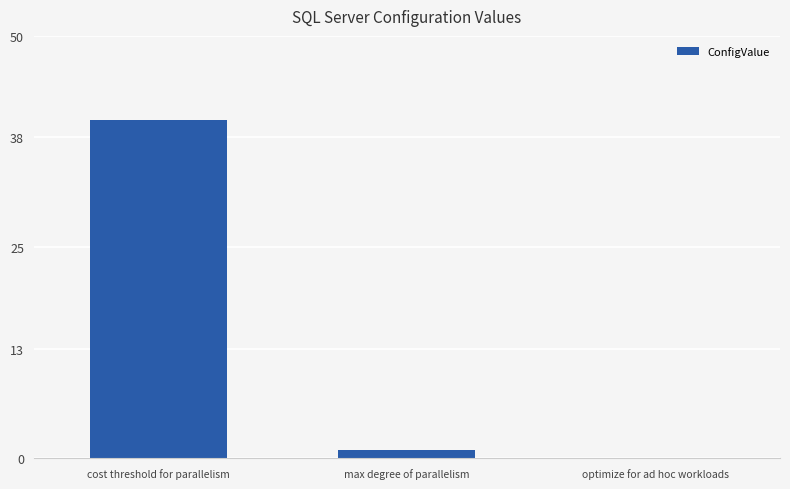

Reading left to right, extract all data points from this chart.

40	1	0